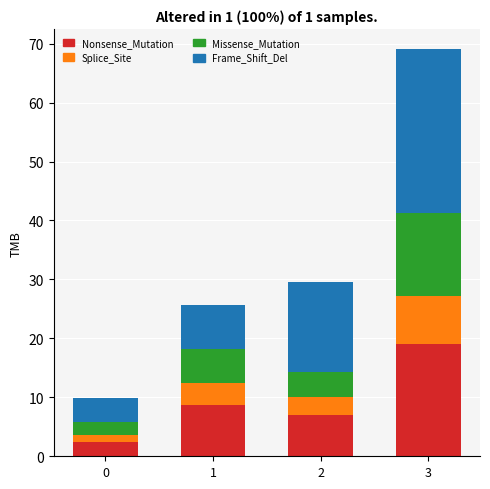

At which category is the sum across all series the highest?

3